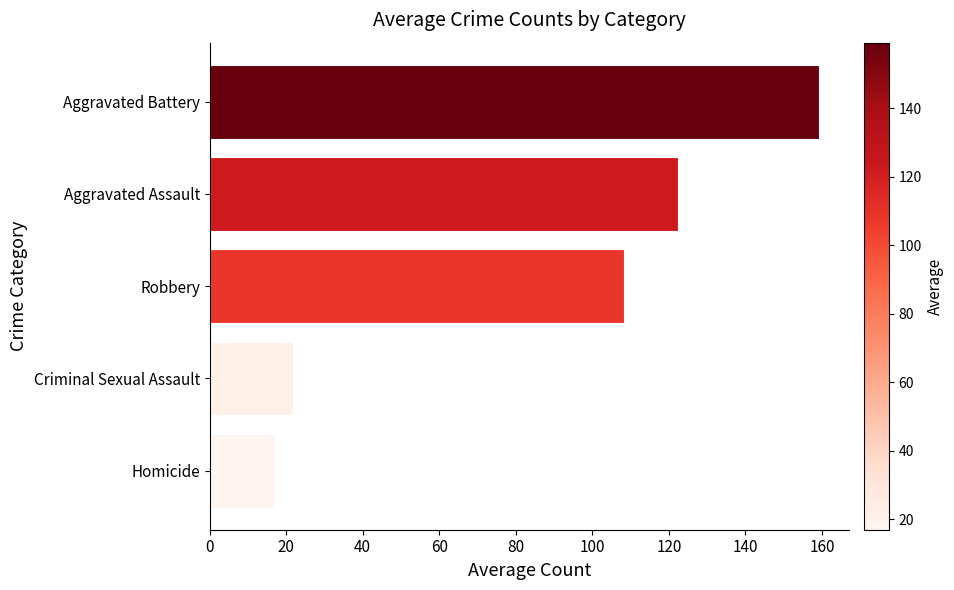

What is the sum of all values?

428.7